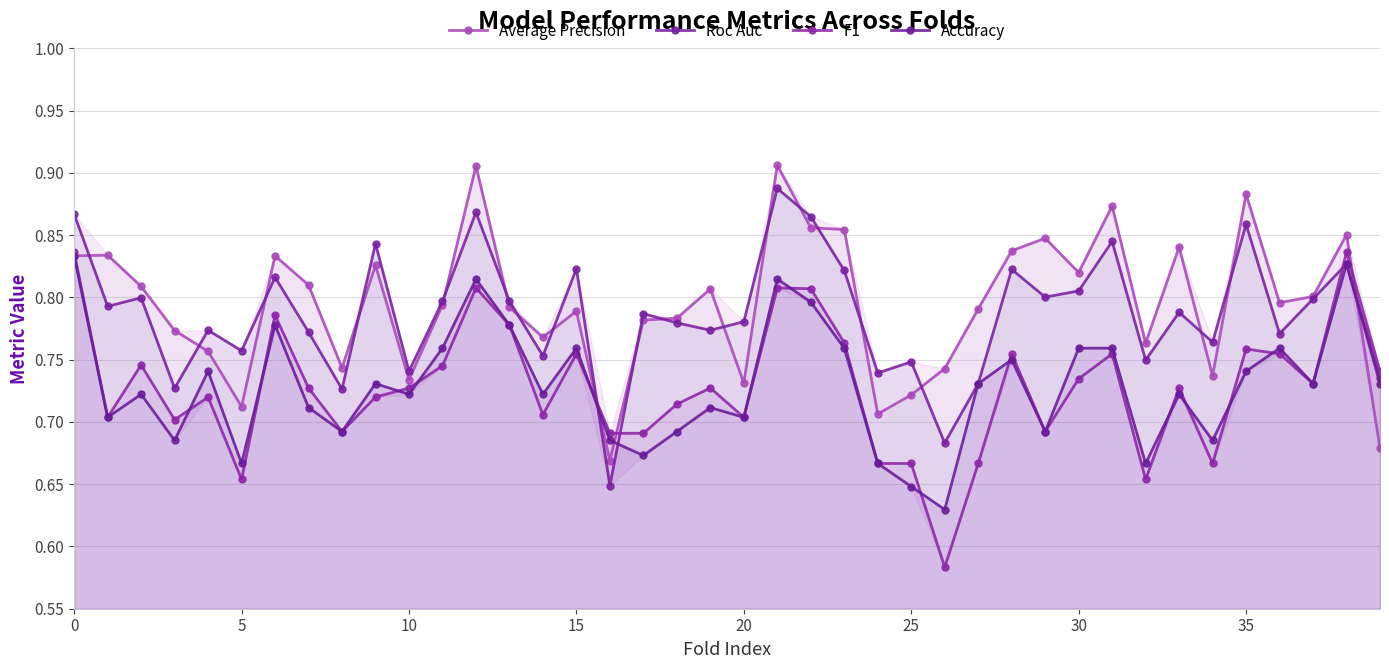

What are all the series names shown in the legend?

Average Precision, Roc Auc, F1, Accuracy